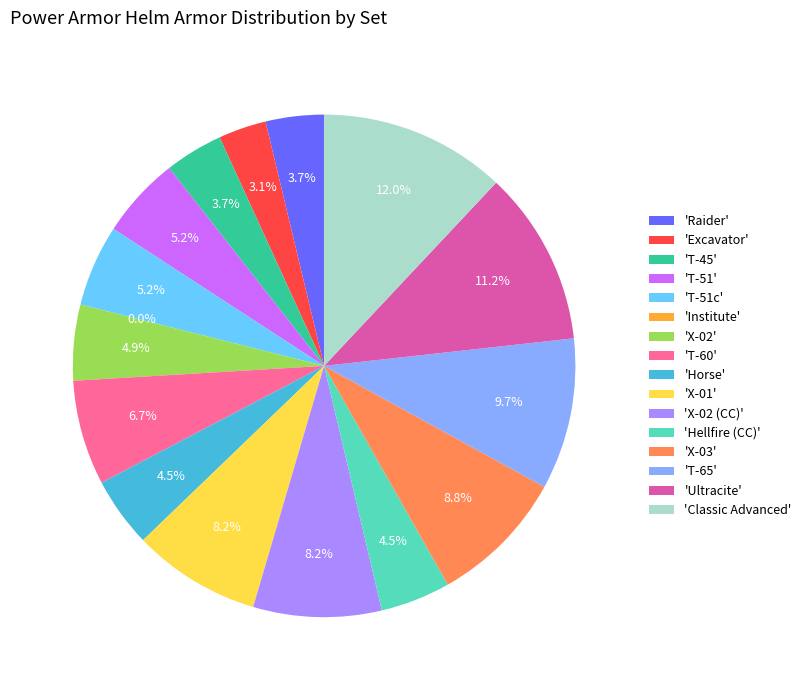

How many slices are in this pie chart?

16